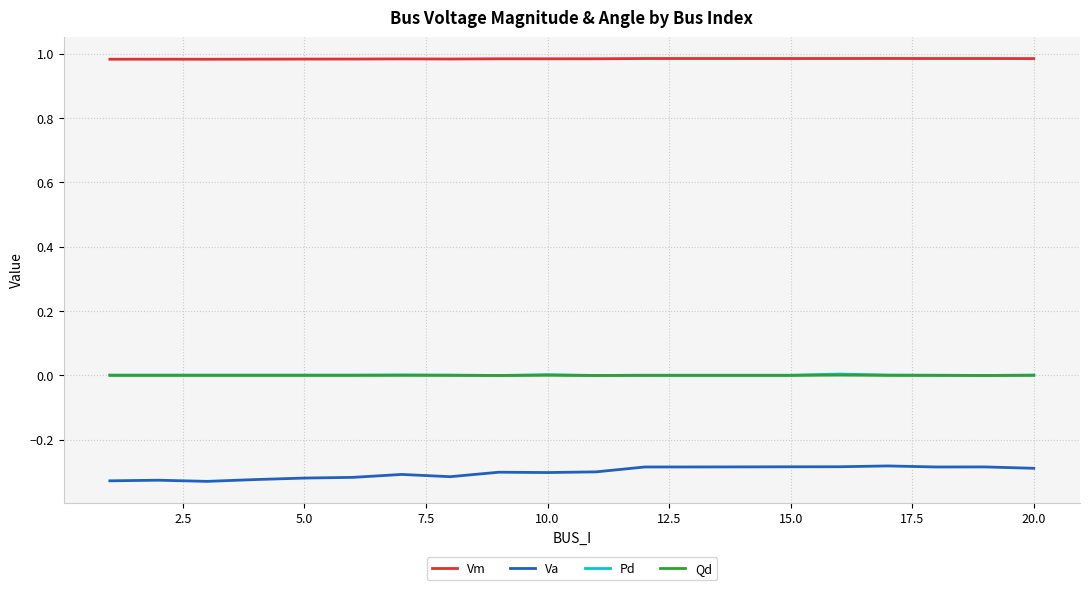

Which series has the largest total across all categories?

Vm